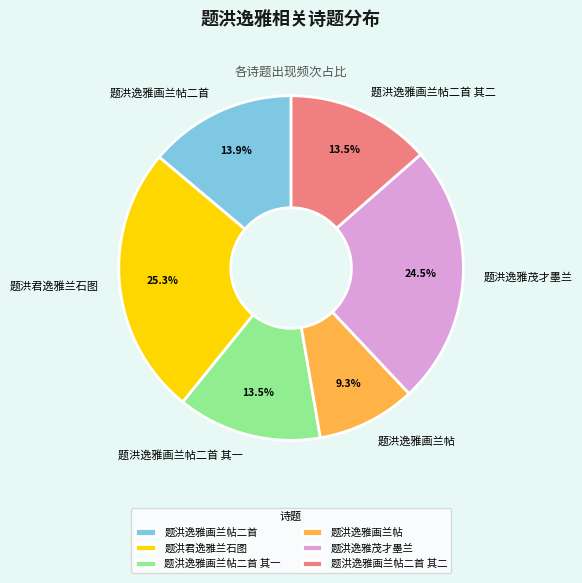

What percentage is the 题洪逸雅画兰帖二首 其二 slice, to the nearest percent?

14%